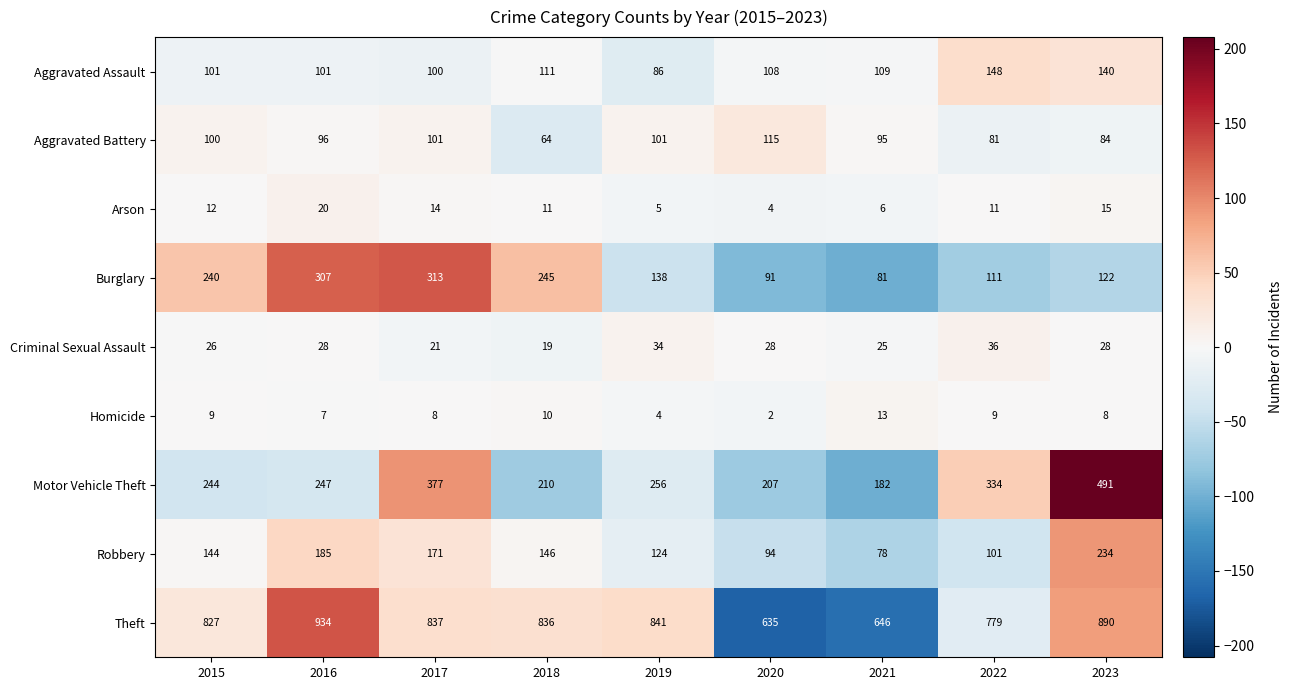

At which category is the sum across all series the highest?

2023